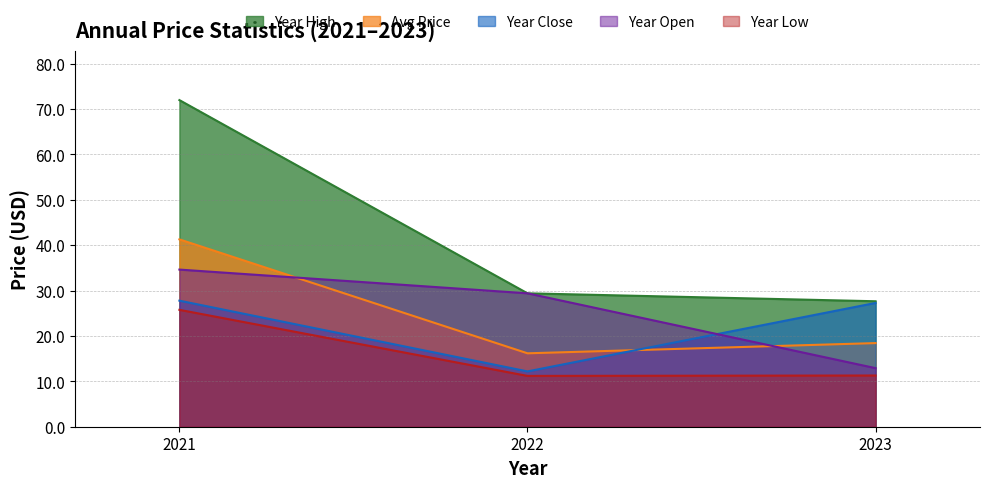

What are all the series names shown in the legend?

Year High, Avg Price, Year Close, Year Open, Year Low